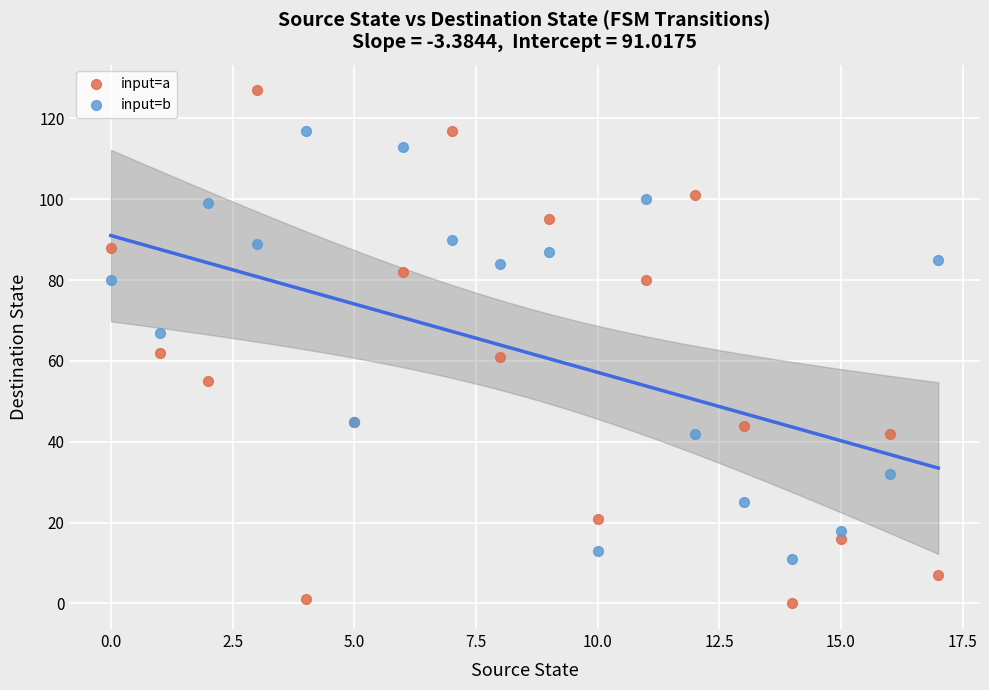

Which series reaches the minimum Y coordinate?

input=a